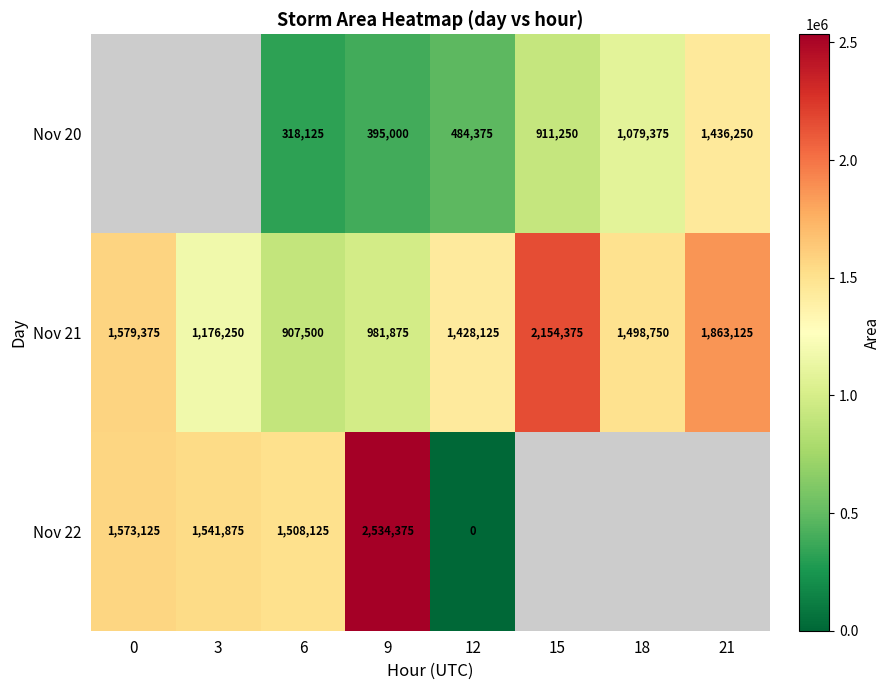

The value of Nov 22 at 6 is 988573. True or false?

False